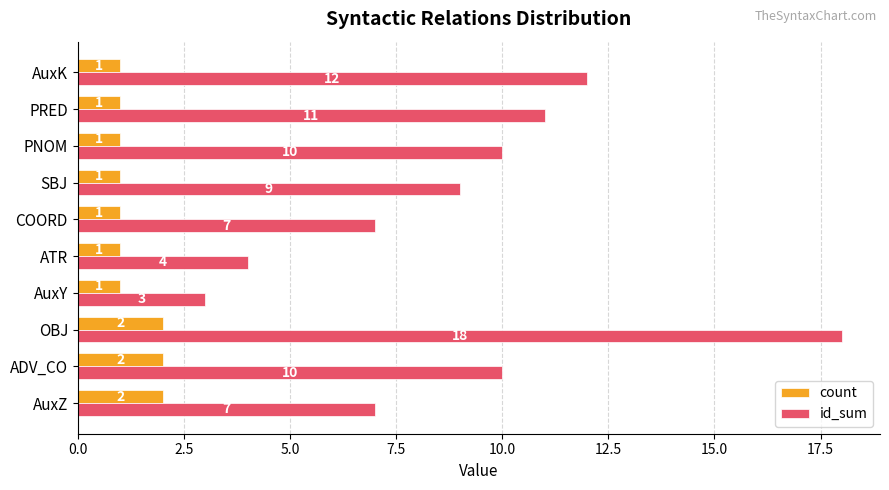

What is the difference between the second highest and second lowest values in the count series?

1